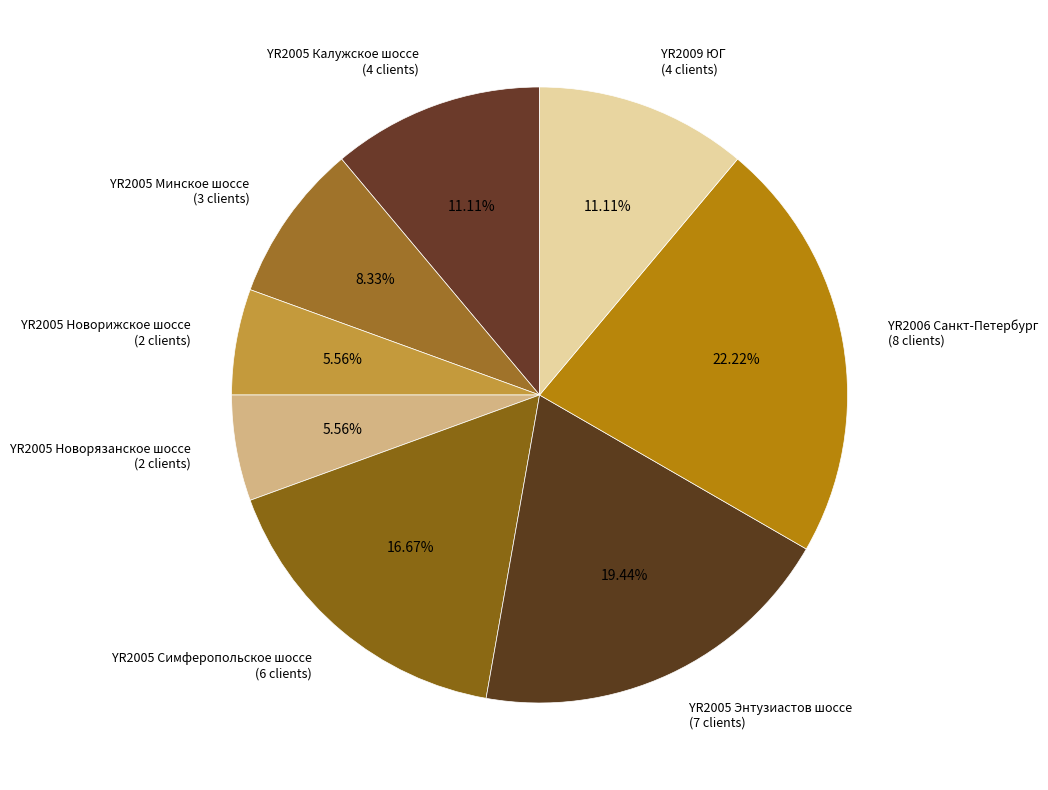

What percentage is NOT represented by YR2005 Новорижское шоссе?

94.4%